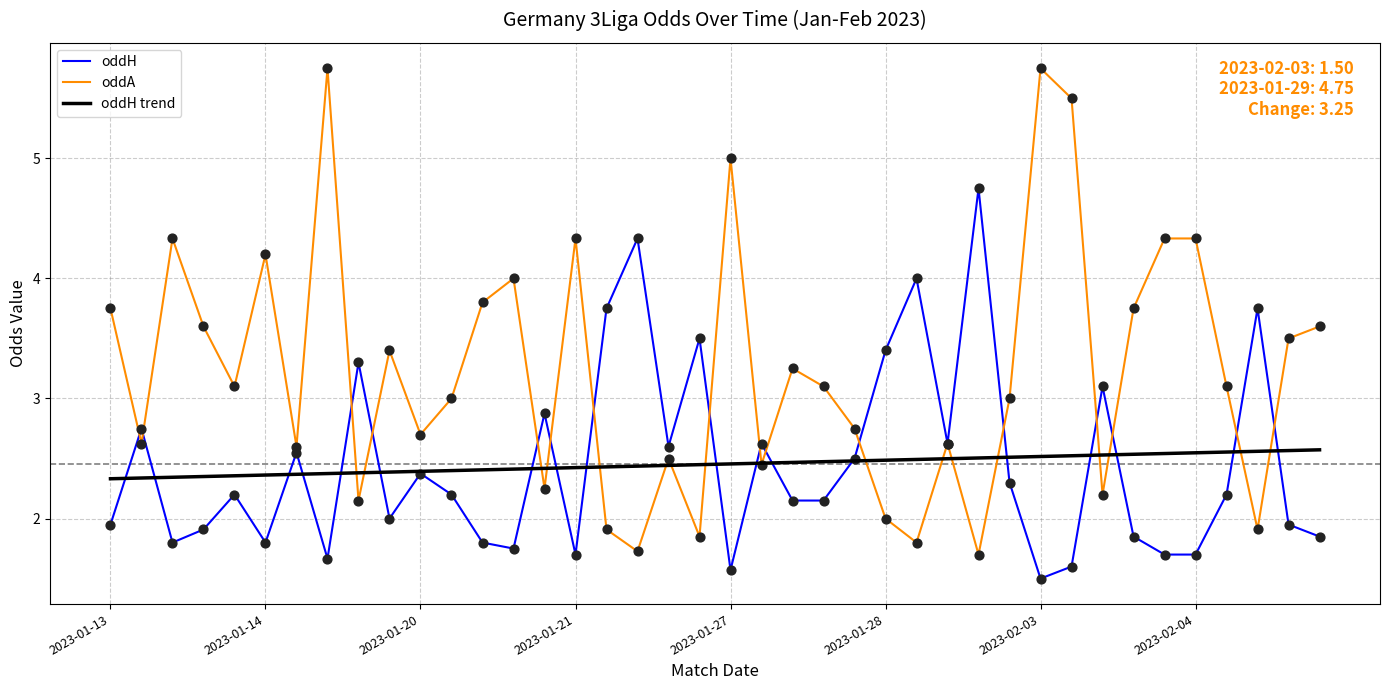

Which series has the largest total across all categories?

oddA